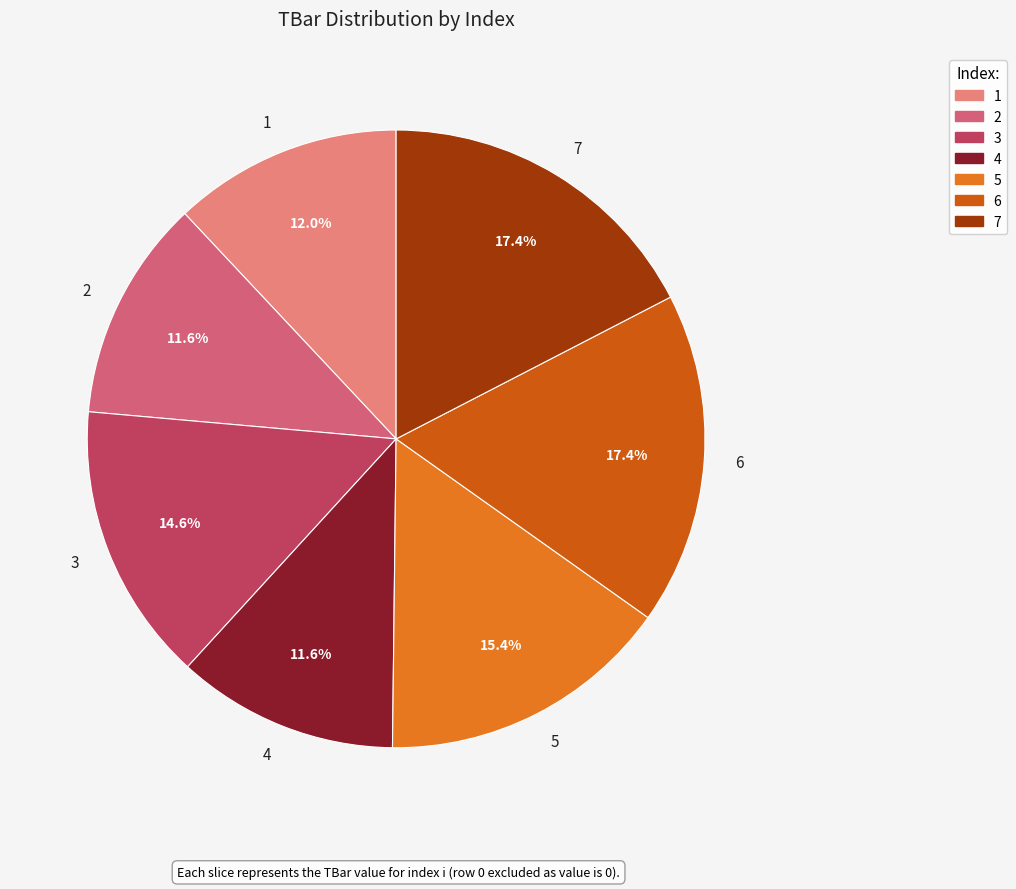

How many slices are in this pie chart?

7